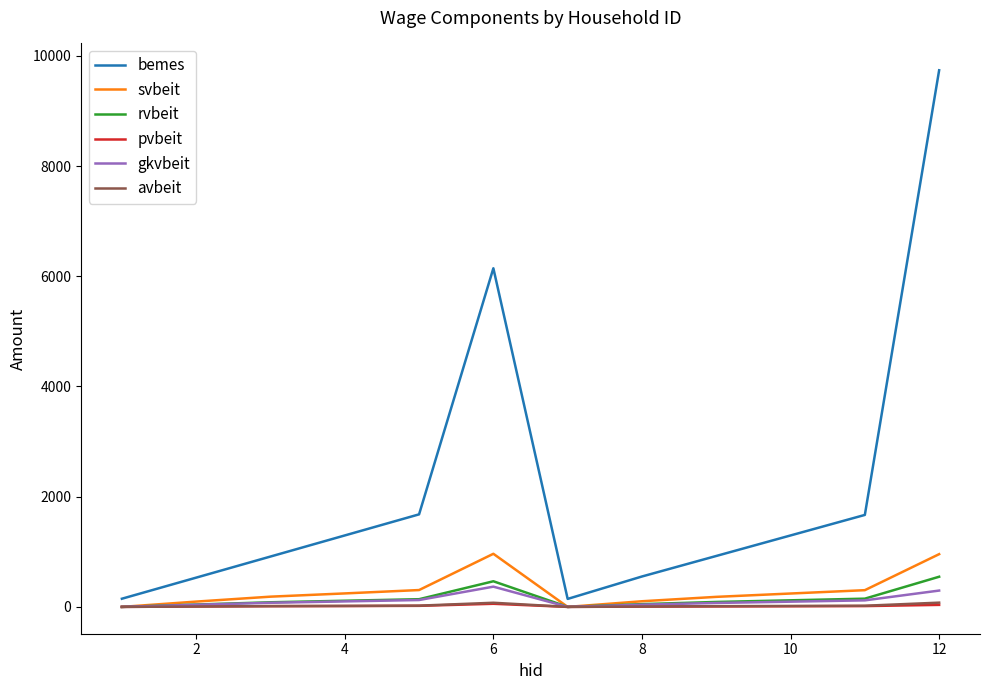

What is the maximum value shown in the chart?

9738.8